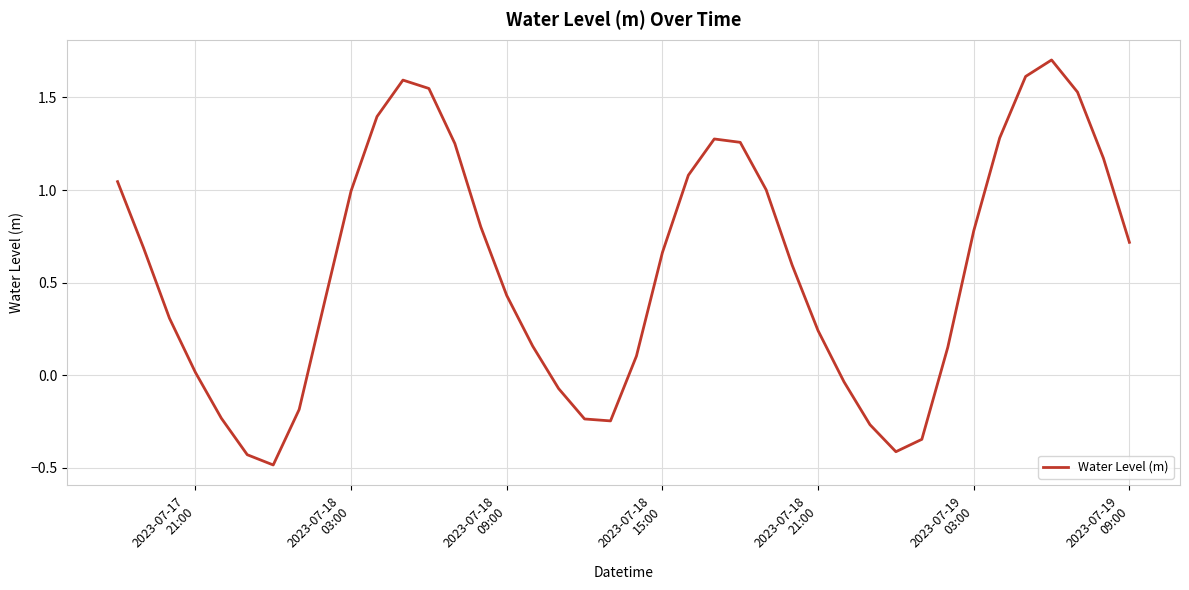

What is the difference between the maximum and minimum values?

2.2